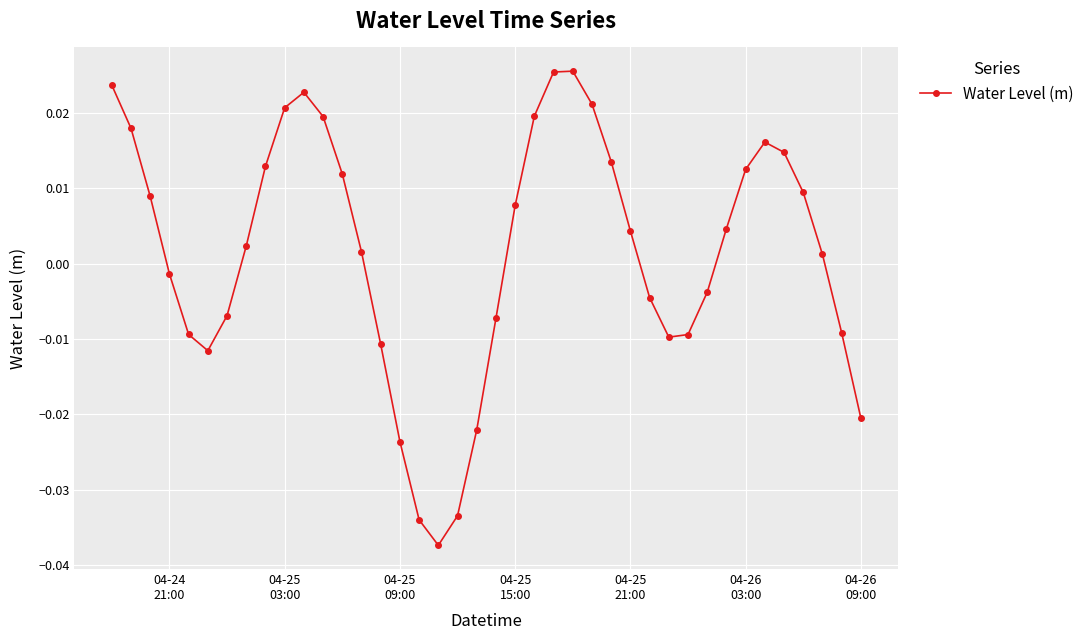

Is this an area chart (filled region under the line)?

No